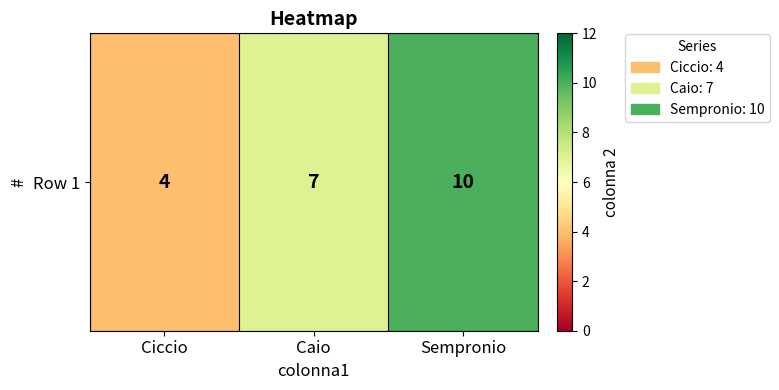

What is the change in value from Caio to Sempronio?

+3